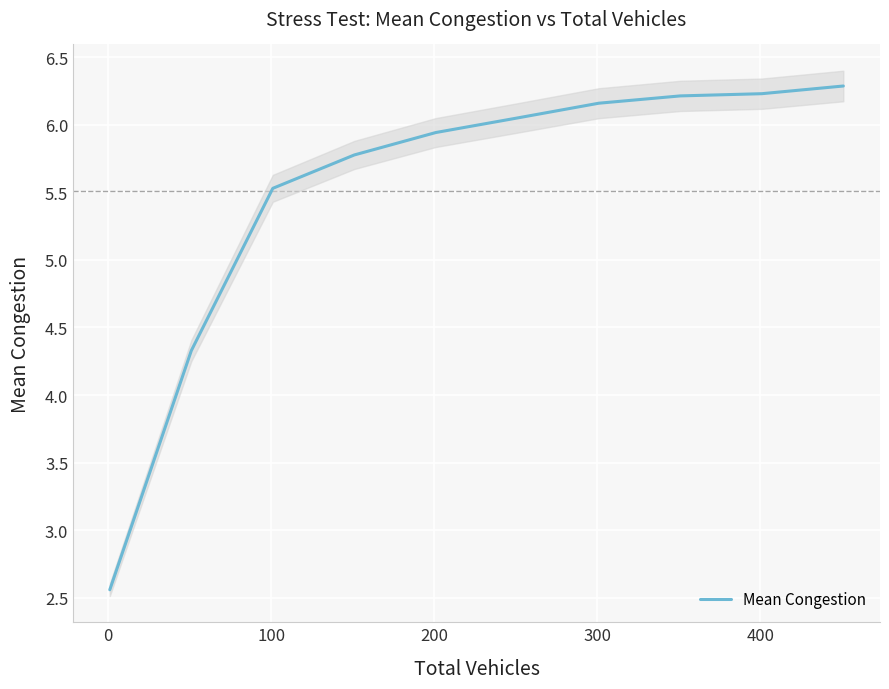

How many lines are shown in the chart?

1